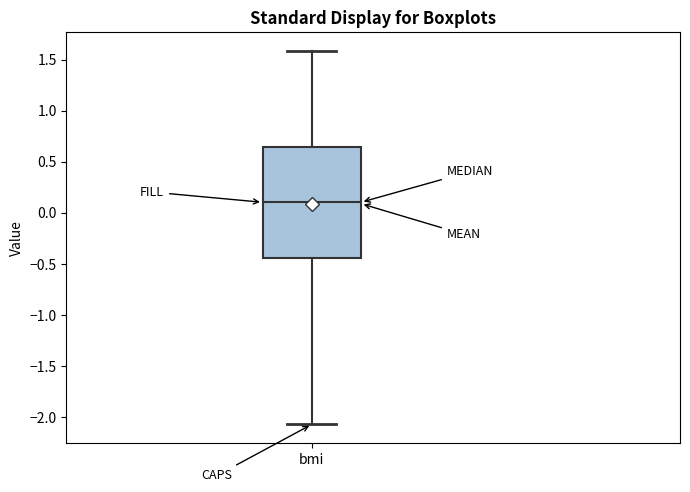

Where is the upper edge of the box for bmi on the y-axis? The values are not printed on the chart, so give them approximately, as read against the axis.

0.65